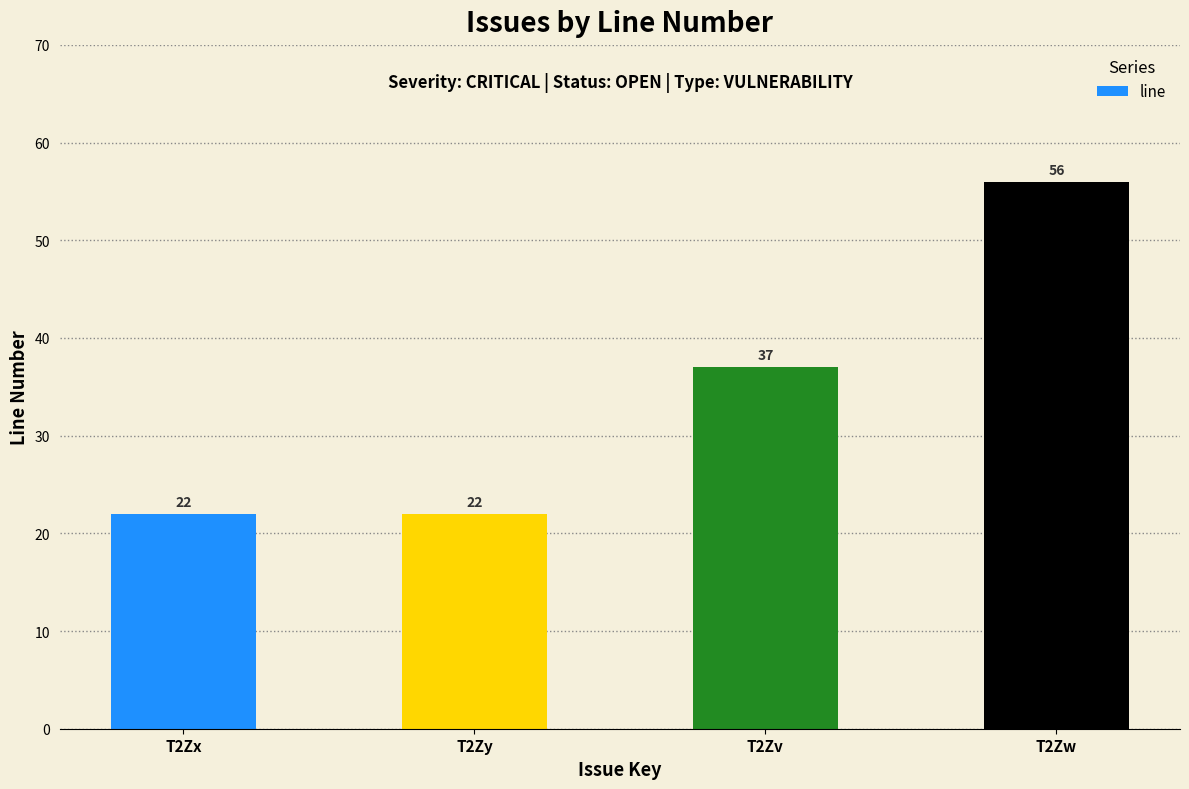

What is the minimum value shown in the chart?

22